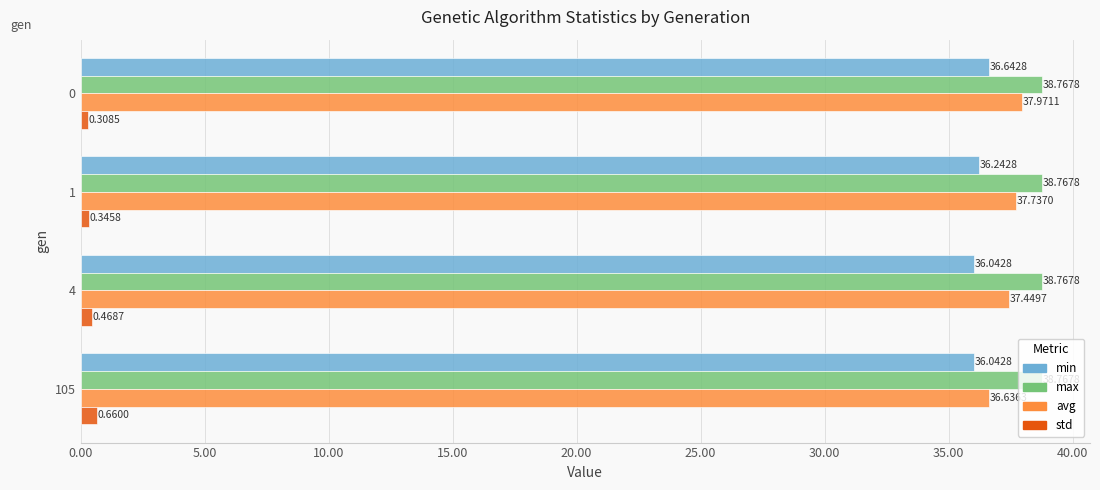

Count the number of data series in this chart.

4